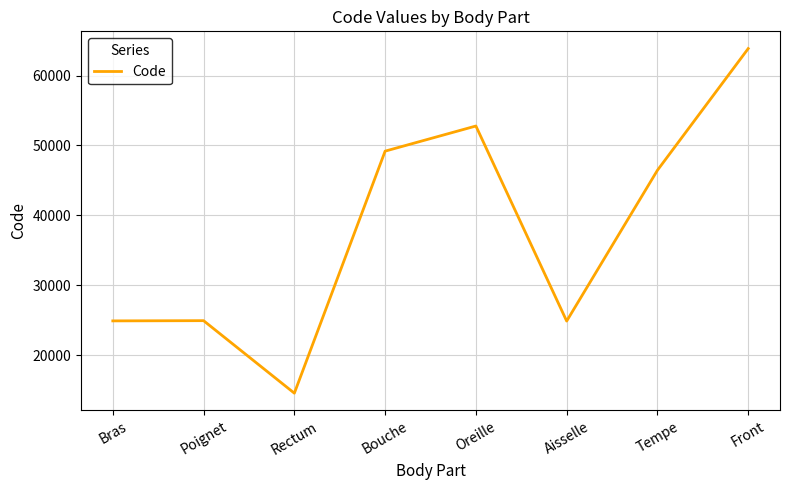

What is the smallest value displayed?

14544